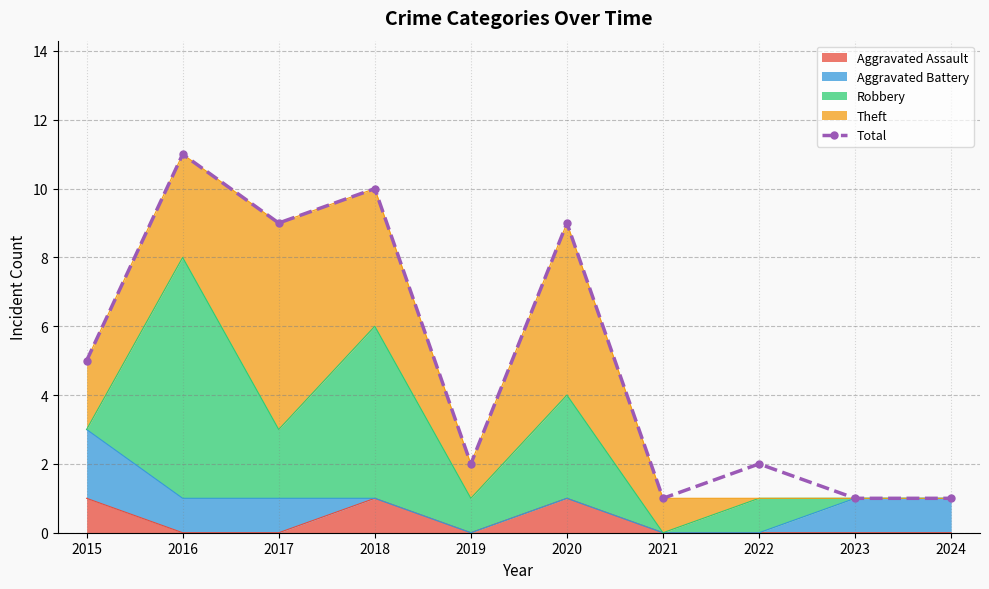

True or false: there are more than 2 points higher than both neighbors.

True